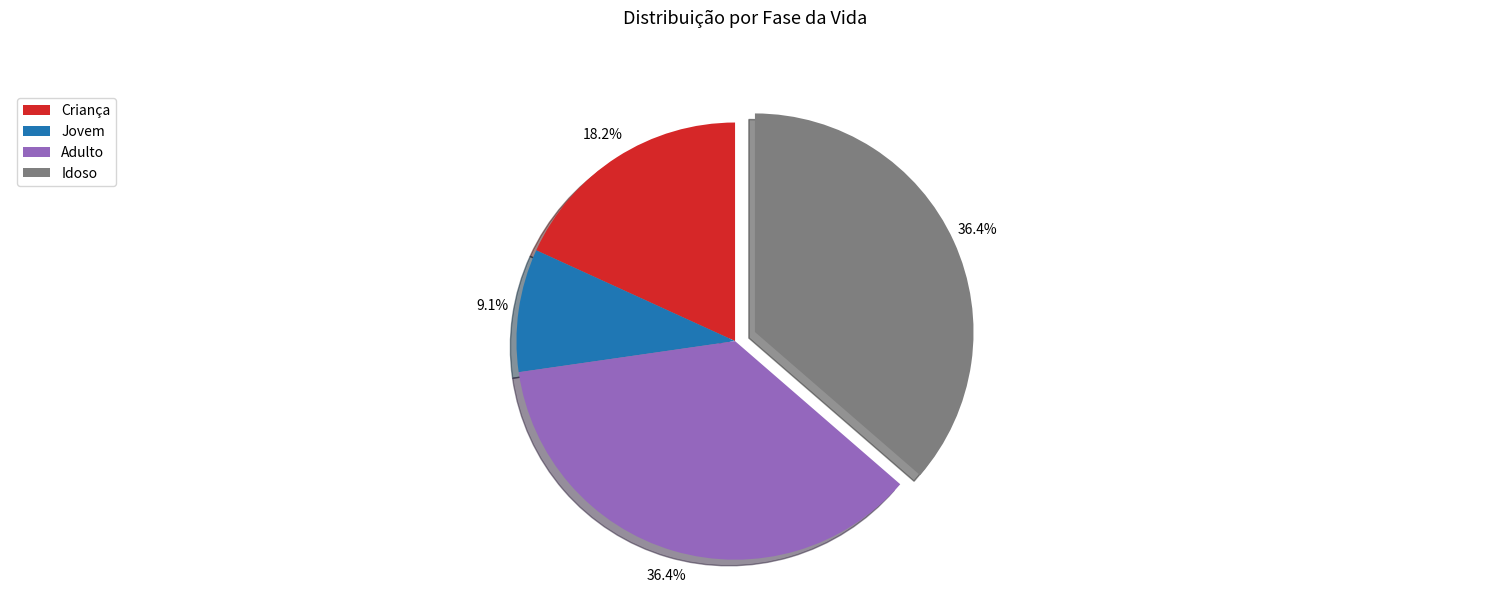

Count the number of slices in the pie.

4